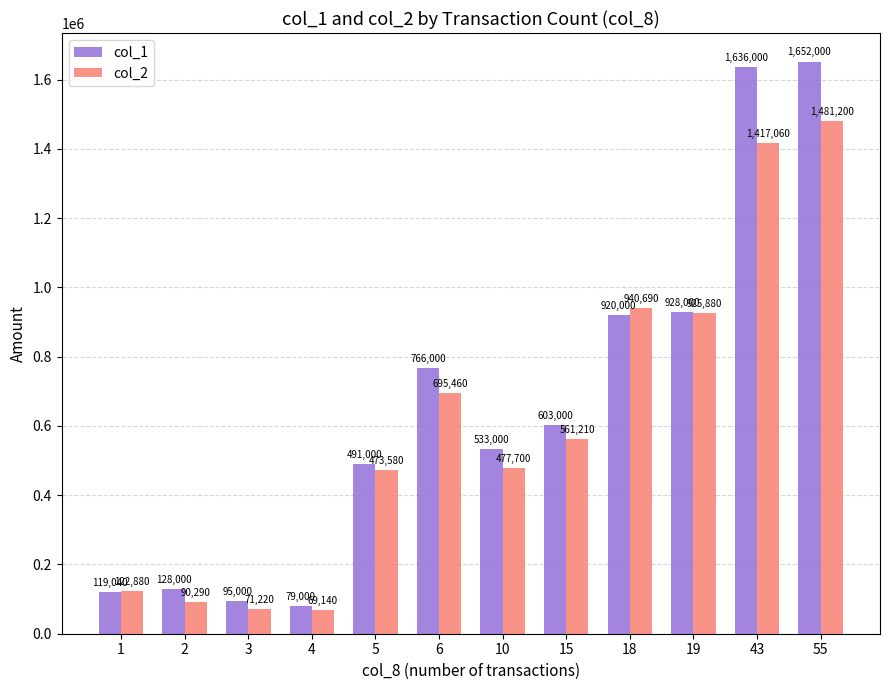

What is the highest value of the col_1 series?

1652000